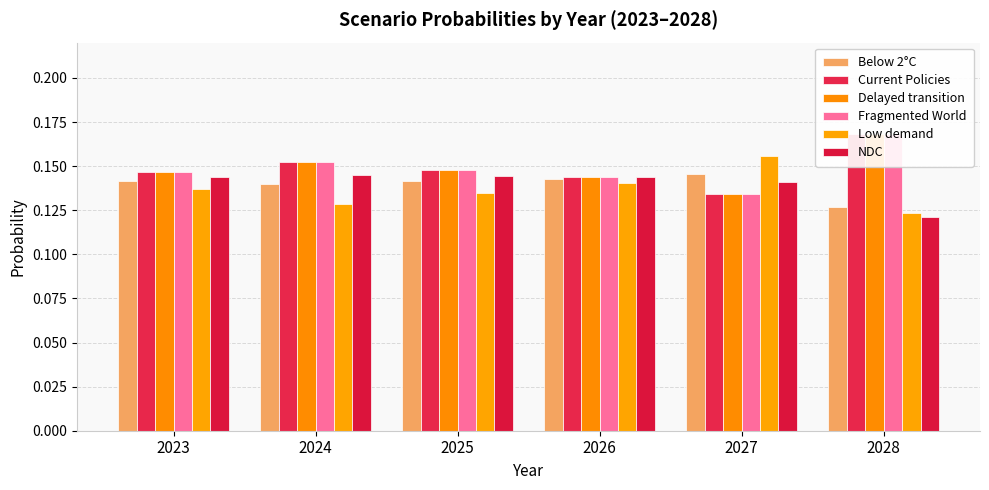

How many data points does each series have?

6